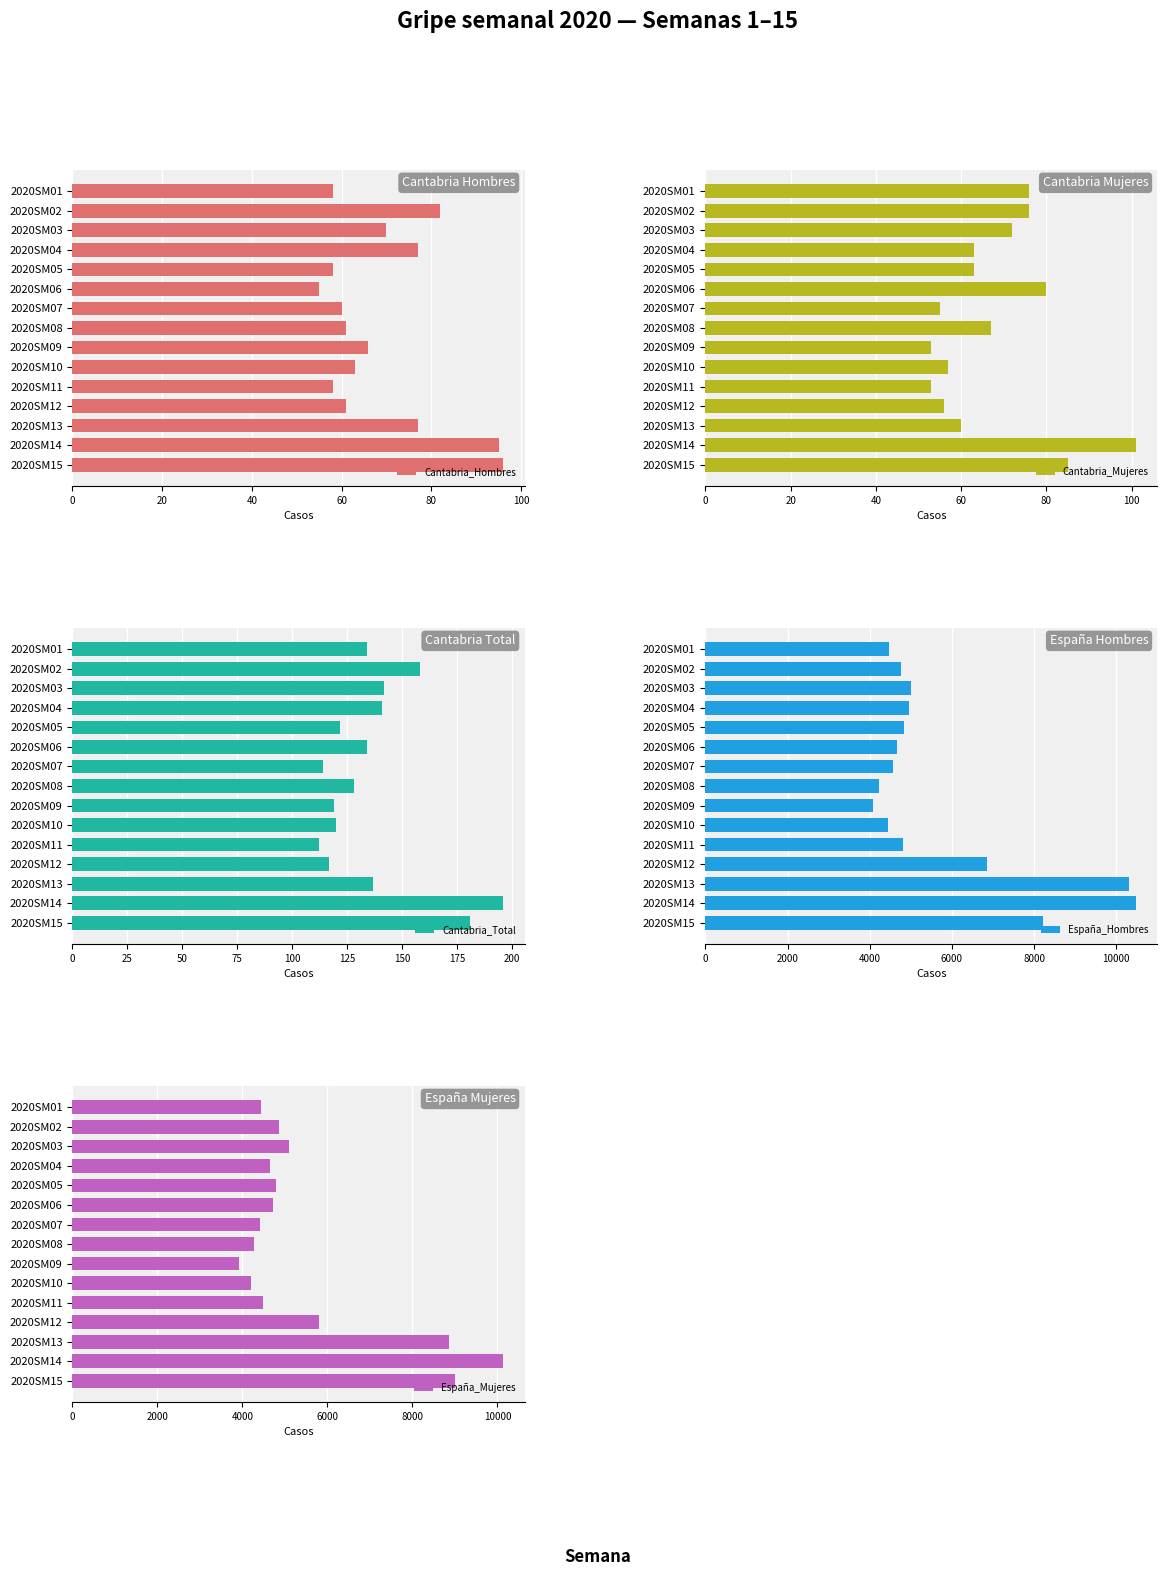

Are the bars horizontal?

Yes